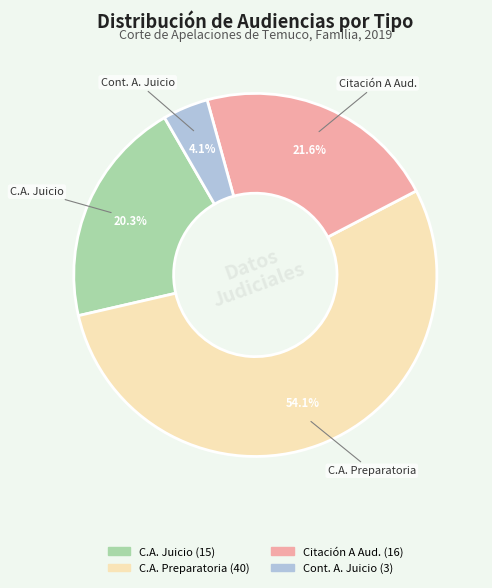

Is there a majority slice in this chart?

Yes